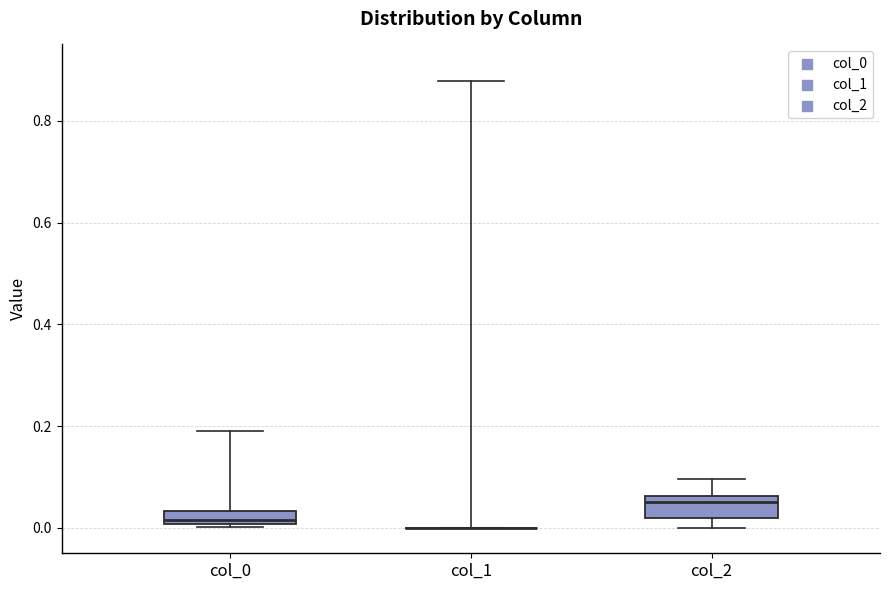

Where does the median line of the box for col_0 sit on the y-axis? The values are not printed on the chart, so give them approximately, as read against the axis.

0.02